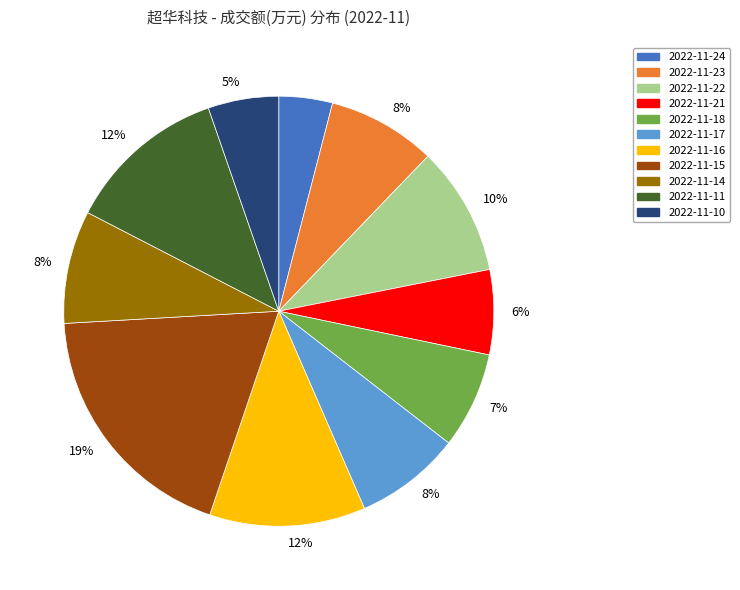

Is there any slice that represents more than half of the pie?

No